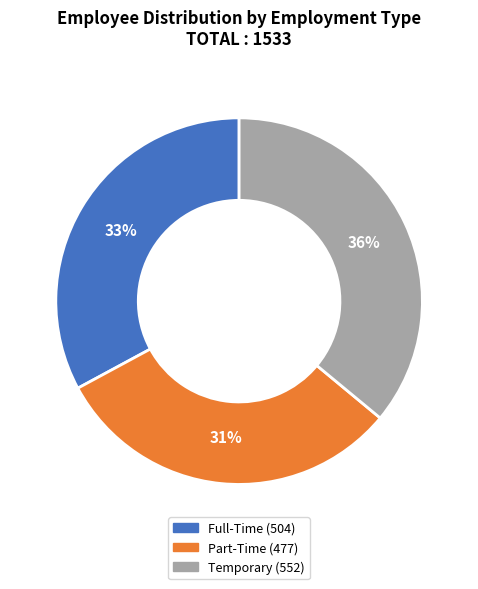

Is there a majority slice in this chart?

No